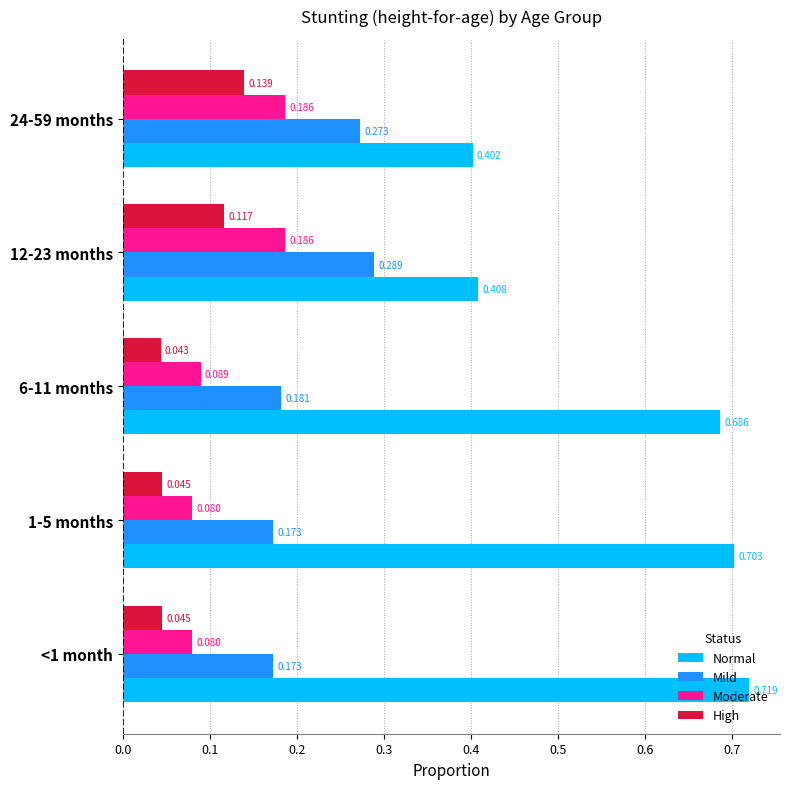

At 6-11 months, list the series in order from largest to smallest.

Normal, Mild, Moderate, High